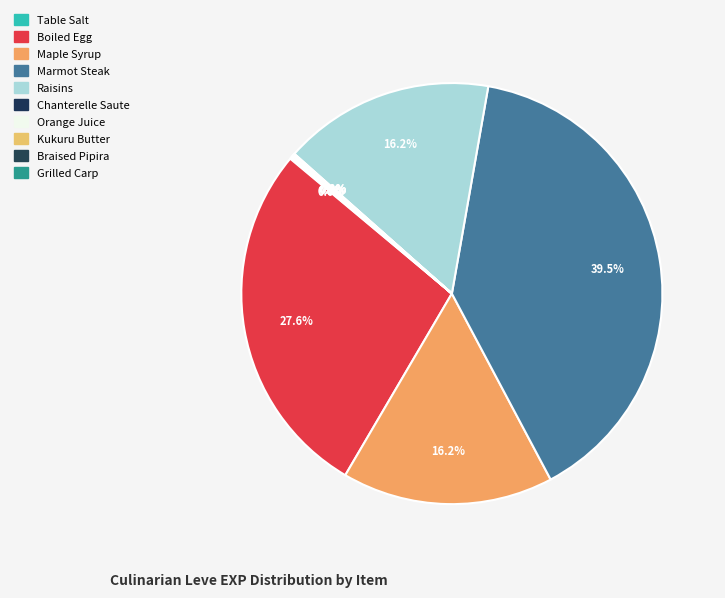

Which category has the biggest portion of the pie?

Marmot Steak